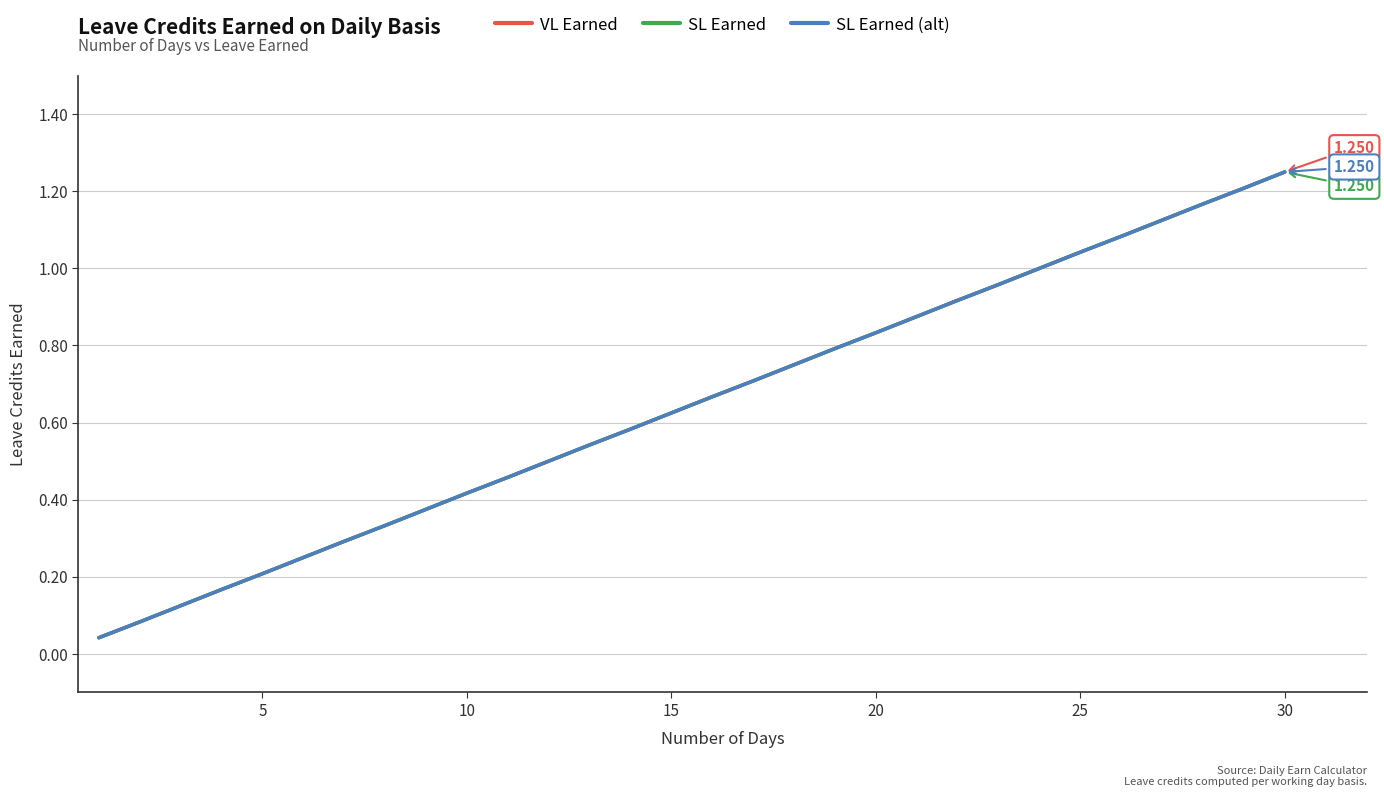

What is the sum of all SL Earned values?

19.4